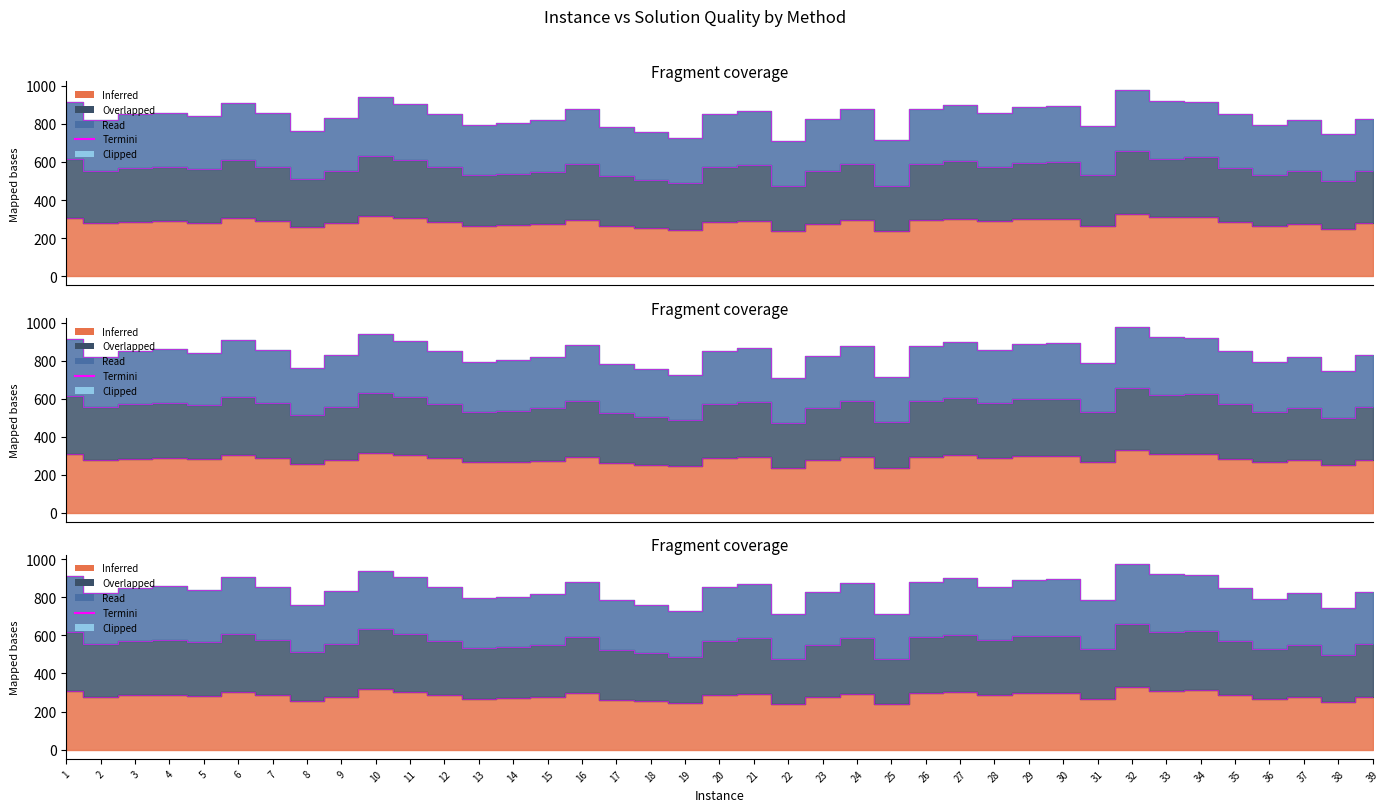

Which category has the lowest value in the Sin subtour BKS series?

22